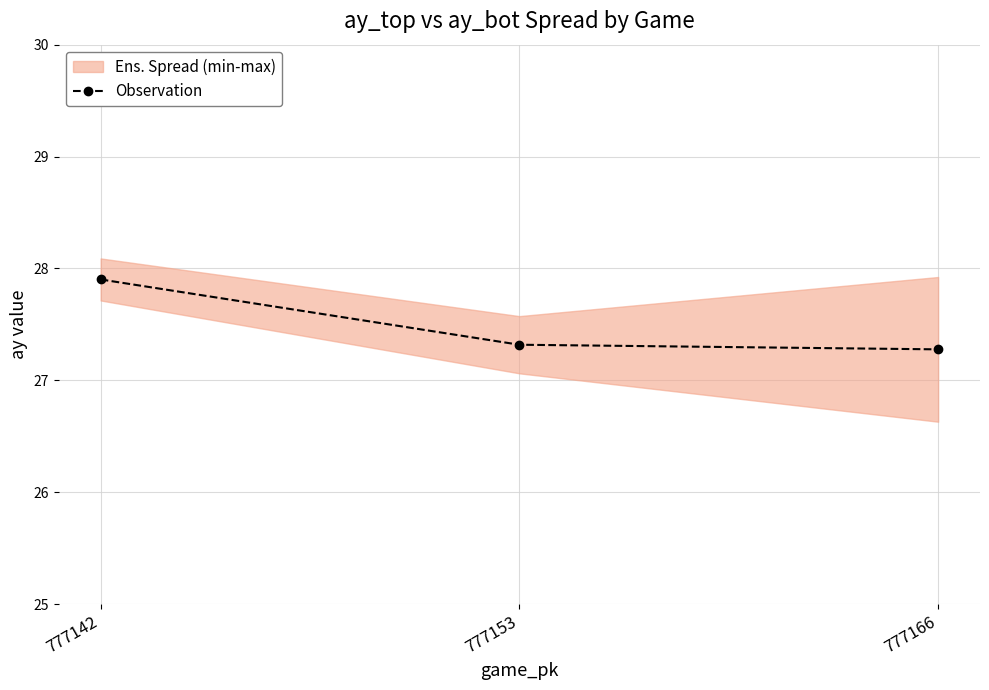

List the labels in order of value, largest first.

777142, 777153, 777166